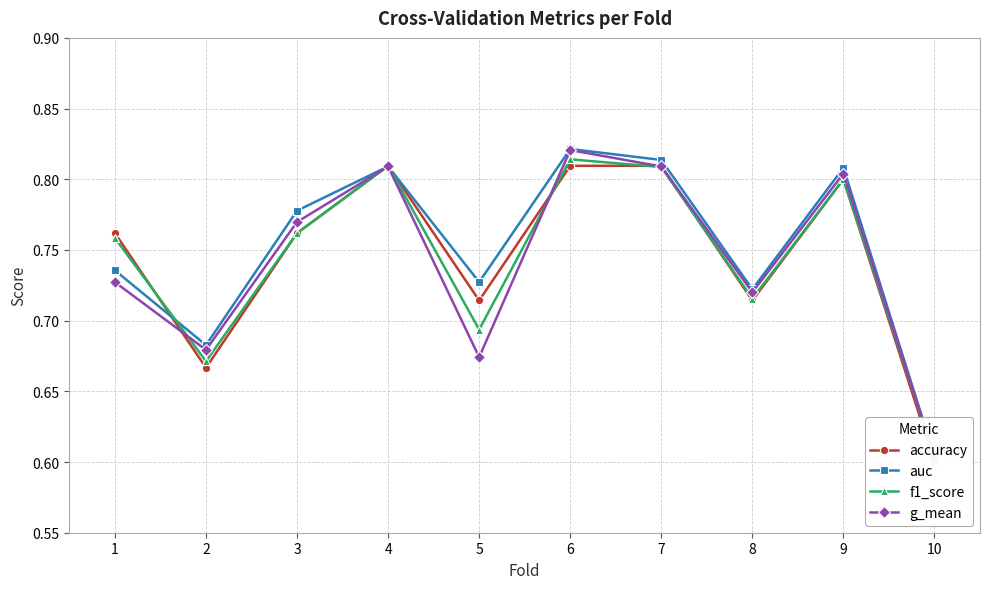

True or false: auc and accuracy intersect in this chart.

True